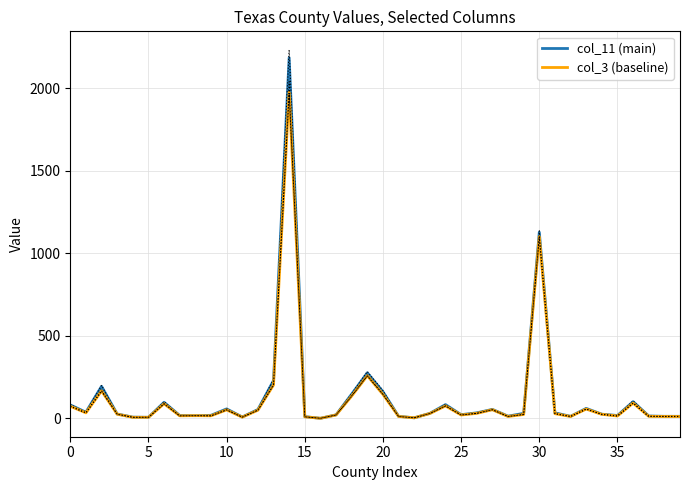

Does the chart display data point markers on the line(s)?

No